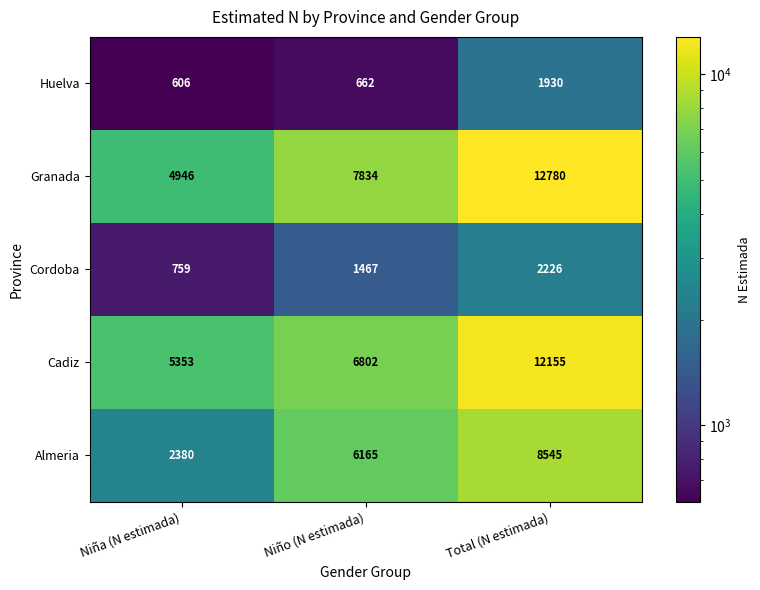

Reading left to right, extract all data points from this chart.

Huelva: Niña (N estimada)=606	Niño (N estimada)=662	Total (N estimada)=1930
Granada: Niña (N estimada)=4946	Niño (N estimada)=7834	Total (N estimada)=12780
Cordoba: Niña (N estimada)=759	Niño (N estimada)=1467	Total (N estimada)=2226
Cadiz: Niña (N estimada)=5353	Niño (N estimada)=6802	Total (N estimada)=12155
Almeria: Niña (N estimada)=2380	Niño (N estimada)=6165	Total (N estimada)=8545